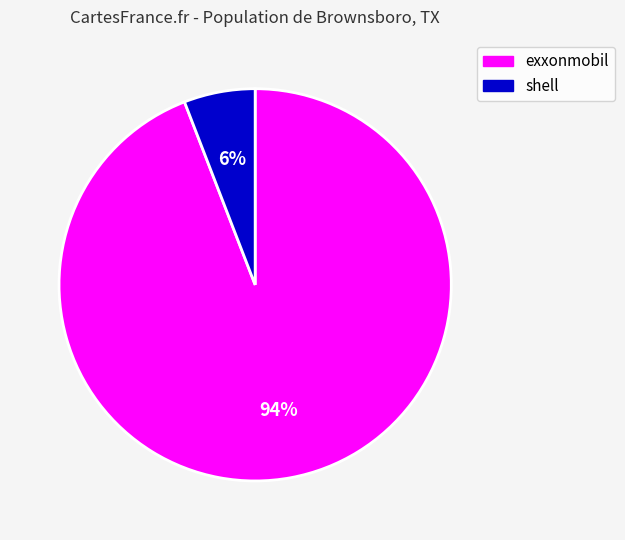

Is there a majority slice in this chart?

Yes